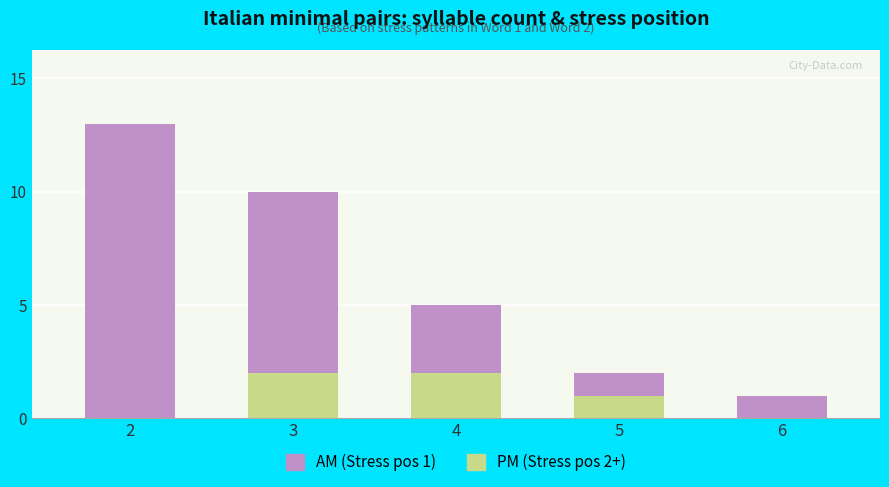

What is the total value across all series at 5?

2